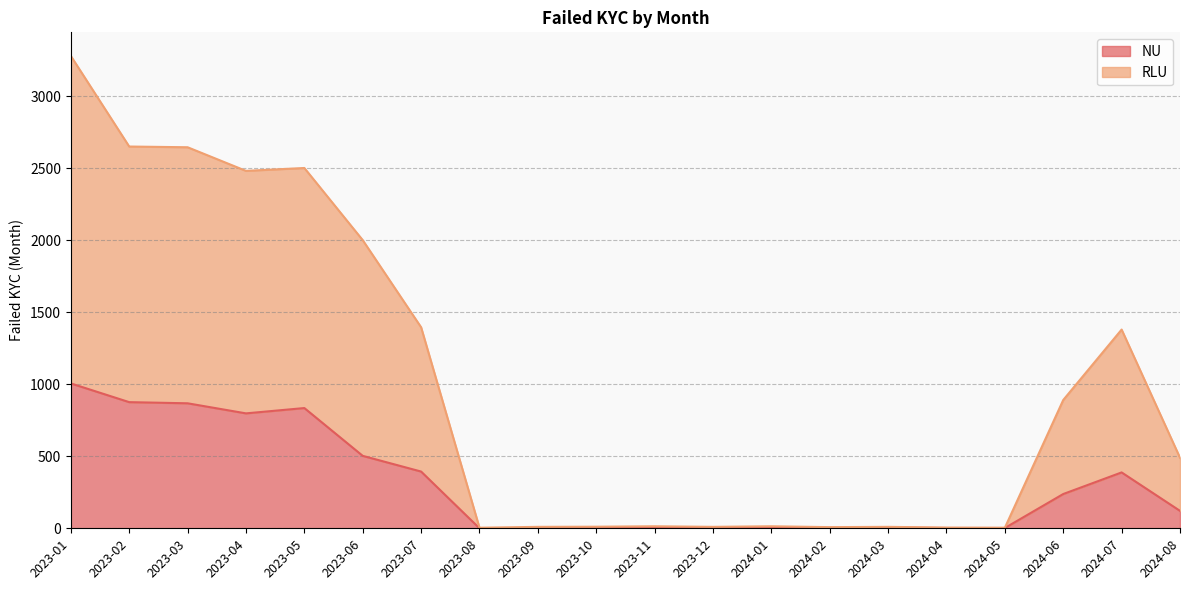

True or false: RLU and NU intersect in this chart.

False